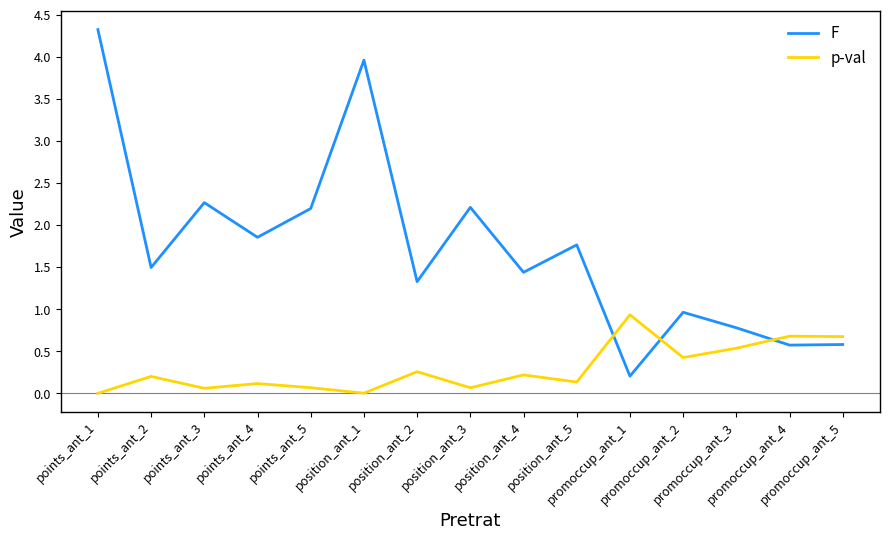

List the series in order of their overall mean, highest first.

F, p-val